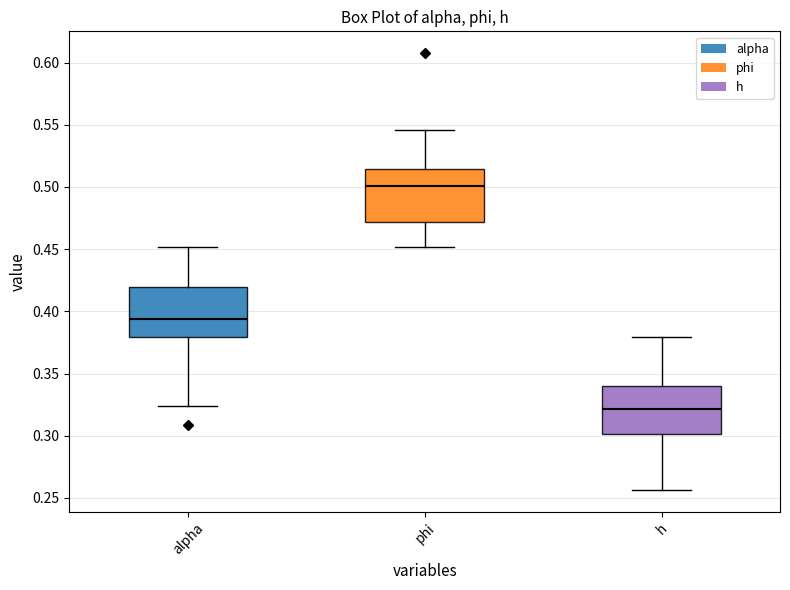

Where does the upper whisker of the box for phi end on the y-axis? The values are not printed on the chart, so give them approximately, as read against the axis.

0.545